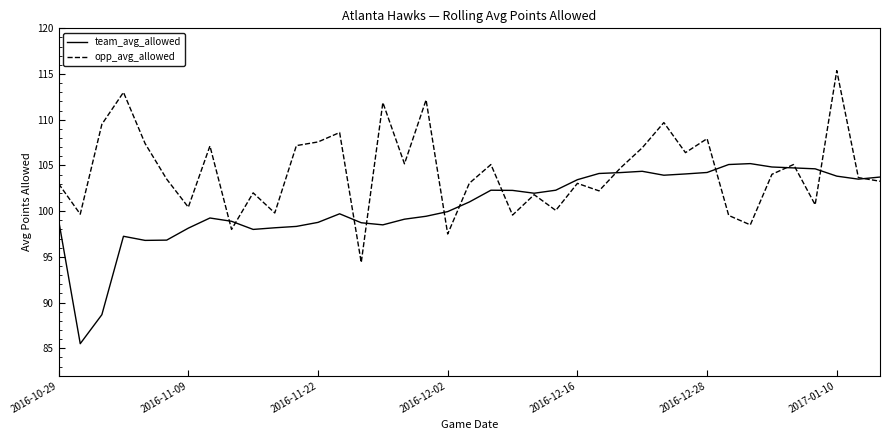

What are all the series names shown in the legend?

team_avg_allowed, opp_avg_allowed